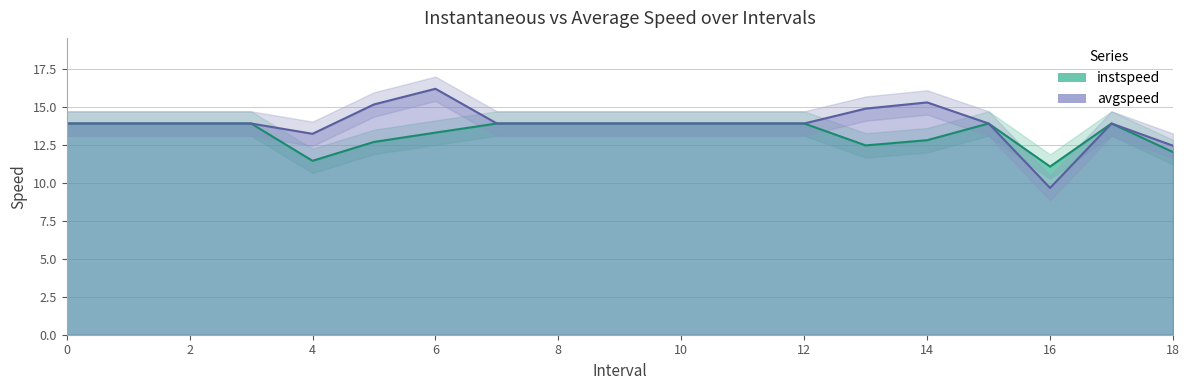

Reading left to right, what are all the values shown in this chart?

instspeed: 0=13.9	1=13.9	2=13.9	3=13.9	4=11.4	5=12.7	6=13.3	7=13.9	8=13.9	9=13.9	10=13.9	11=13.9	12=13.9	13=12.4	14=12.8	15=13.9	16=11.1	17=13.9	18=12.0
avgspeed: 0=13.9	1=13.9	2=13.9	3=13.9	4=13.2	5=15.1	6=16.2	7=13.9	8=13.9	9=13.9	10=13.9	11=13.9	12=13.9	13=14.9	14=15.3	15=13.9	16=9.7	17=13.9	18=12.4